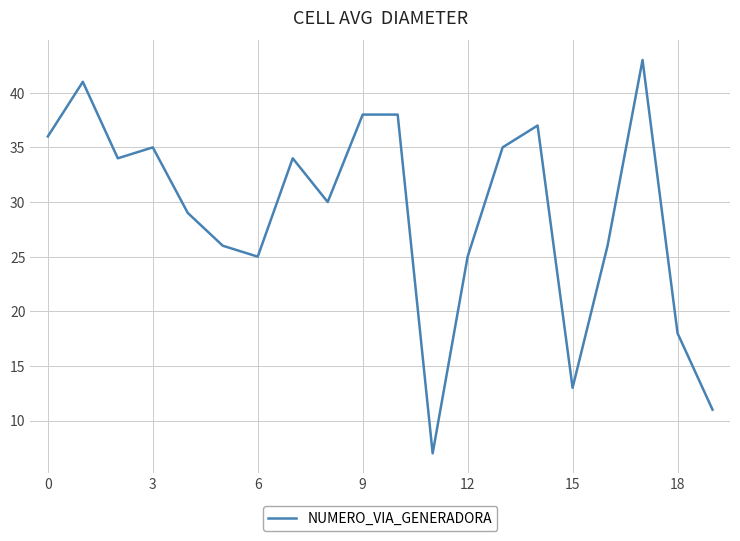

What is the smallest value displayed?

7